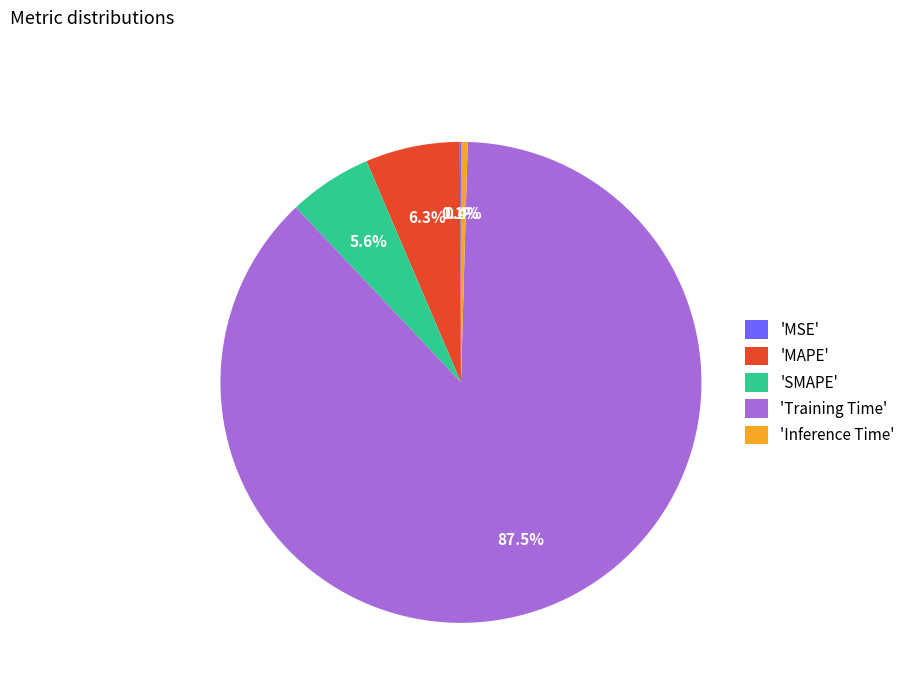

Combined, do 'SMAPE' and 'Inference Time' account for over 50%?

No